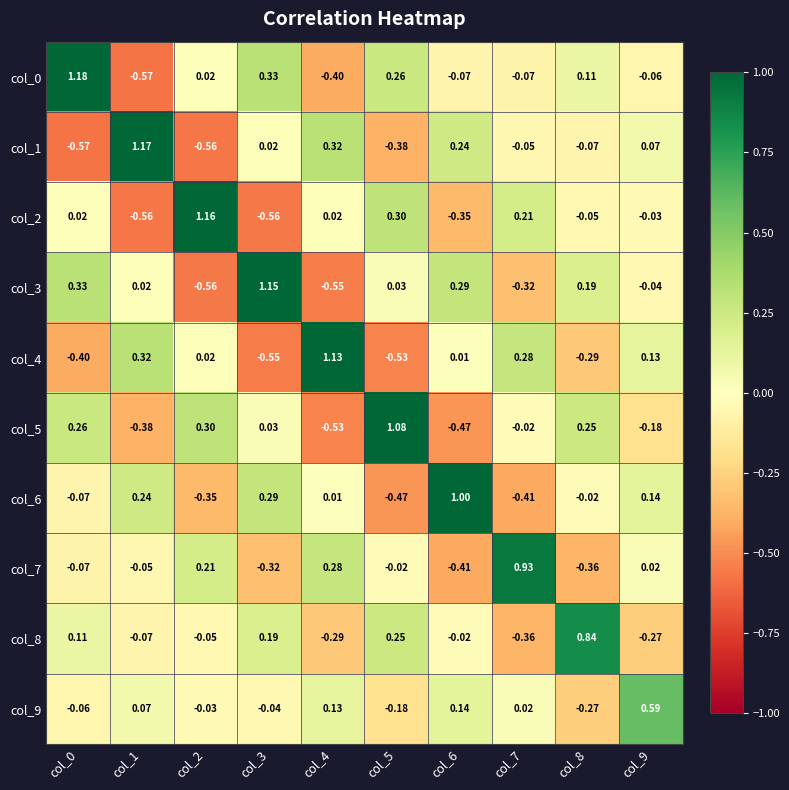

Reading left to right, extract all data points from this chart.

col_0: col_0=1.2	col_1=-0.6	col_2=0.0	col_3=0.3	col_4=-0.4	col_5=0.3	col_6=-0.1	col_7=-0.1	col_8=0.1	col_9=-0.1
col_1: col_0=-0.6	col_1=1.2	col_2=-0.6	col_3=0.0	col_4=0.3	col_5=-0.4	col_6=0.2	col_7=-0.1	col_8=-0.1	col_9=0.1
col_2: col_0=0.0	col_1=-0.6	col_2=1.2	col_3=-0.6	col_4=0.0	col_5=0.3	col_6=-0.3	col_7=0.2	col_8=-0.1	col_9=-0.0
col_3: col_0=0.3	col_1=0.0	col_2=-0.6	col_3=1.1	col_4=-0.6	col_5=0.0	col_6=0.3	col_7=-0.3	col_8=0.2	col_9=-0.0
col_4: col_0=-0.4	col_1=0.3	col_2=0.0	col_3=-0.6	col_4=1.1	col_5=-0.5	col_6=0.0	col_7=0.3	col_8=-0.3	col_9=0.1
col_5: col_0=0.3	col_1=-0.4	col_2=0.3	col_3=0.0	col_4=-0.5	col_5=1.1	col_6=-0.5	col_7=-0.0	col_8=0.2	col_9=-0.2
col_6: col_0=-0.1	col_1=0.2	col_2=-0.3	col_3=0.3	col_4=0.0	col_5=-0.5	col_6=1.0	col_7=-0.4	col_8=-0.0	col_9=0.1
col_7: col_0=-0.1	col_1=-0.1	col_2=0.2	col_3=-0.3	col_4=0.3	col_5=-0.0	col_6=-0.4	col_7=0.9	col_8=-0.4	col_9=0.0
col_8: col_0=0.1	col_1=-0.1	col_2=-0.1	col_3=0.2	col_4=-0.3	col_5=0.2	col_6=-0.0	col_7=-0.4	col_8=0.8	col_9=-0.3
col_9: col_0=-0.1	col_1=0.1	col_2=-0.0	col_3=-0.0	col_4=0.1	col_5=-0.2	col_6=0.1	col_7=0.0	col_8=-0.3	col_9=0.6